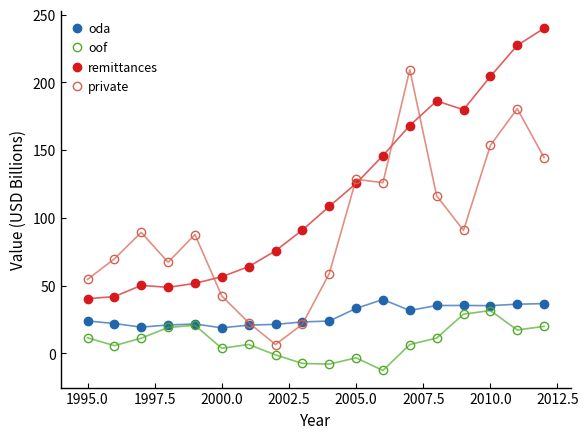

List the series in order of their overall mean, highest first.

remittances, private, oda, oof